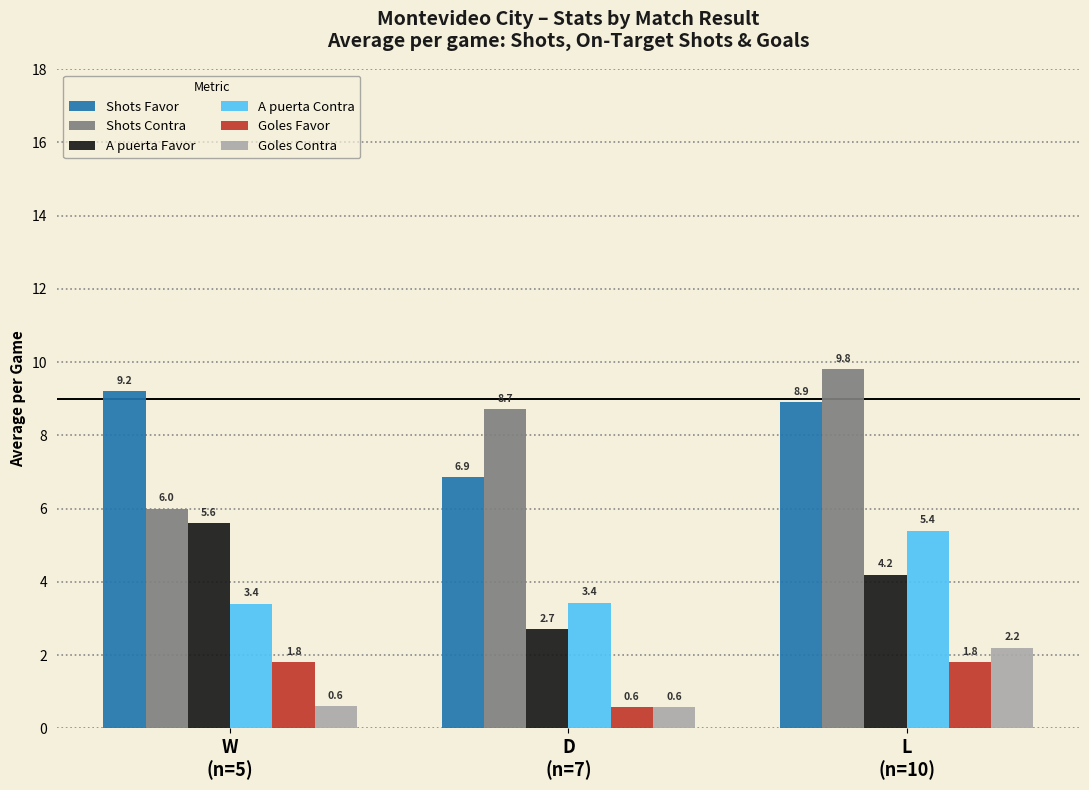

What is the spread (max minus min) of values at D
(n=7)?

8.1